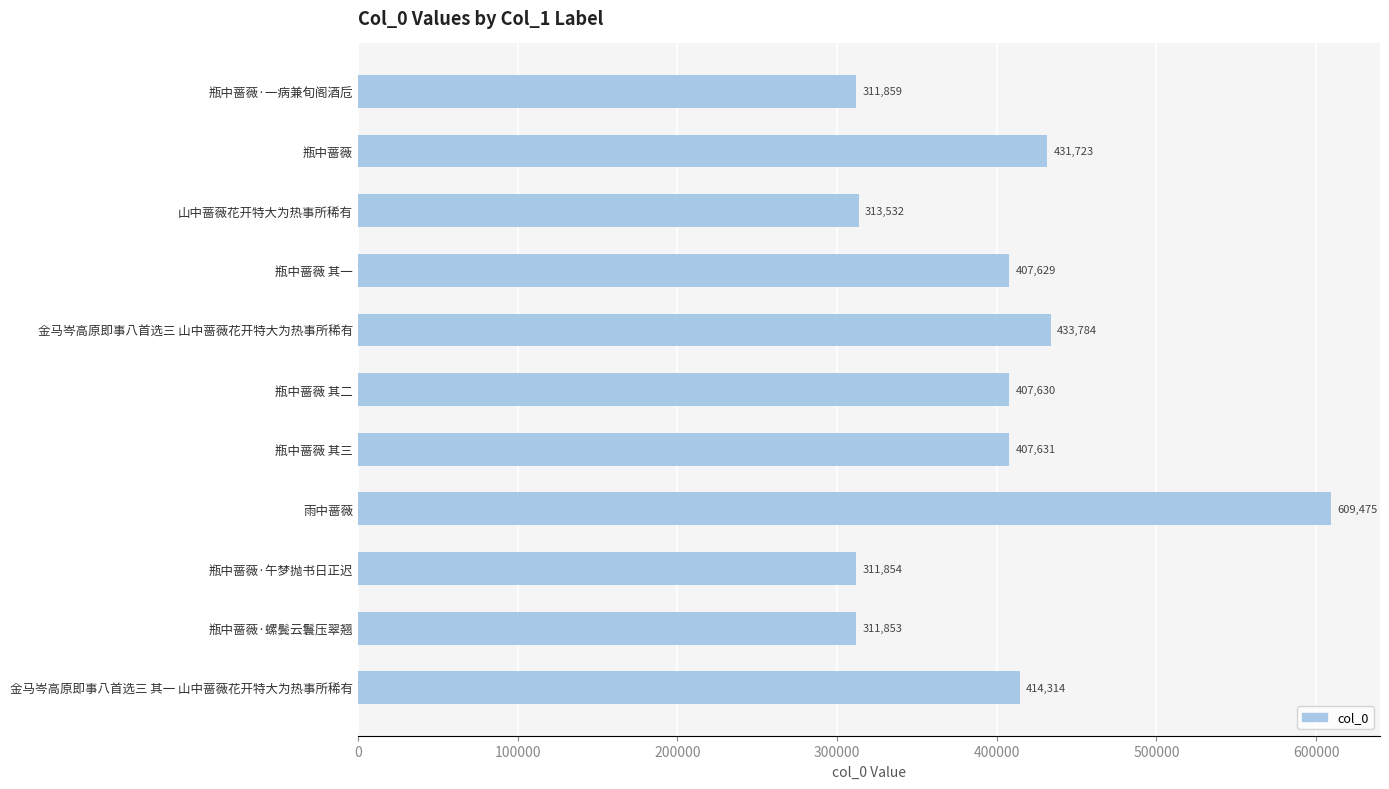

What is the change in value from 瓶中蔷薇·一病兼旬阁酒卮 to 瓶中蔷薇 其三?

+95772